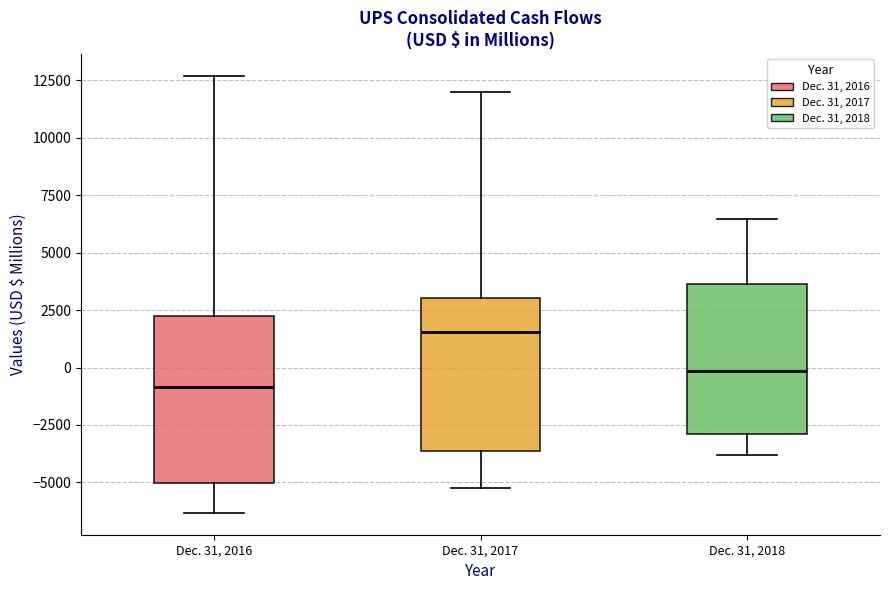

Which box has the highest median line?

Dec. 31, 2017